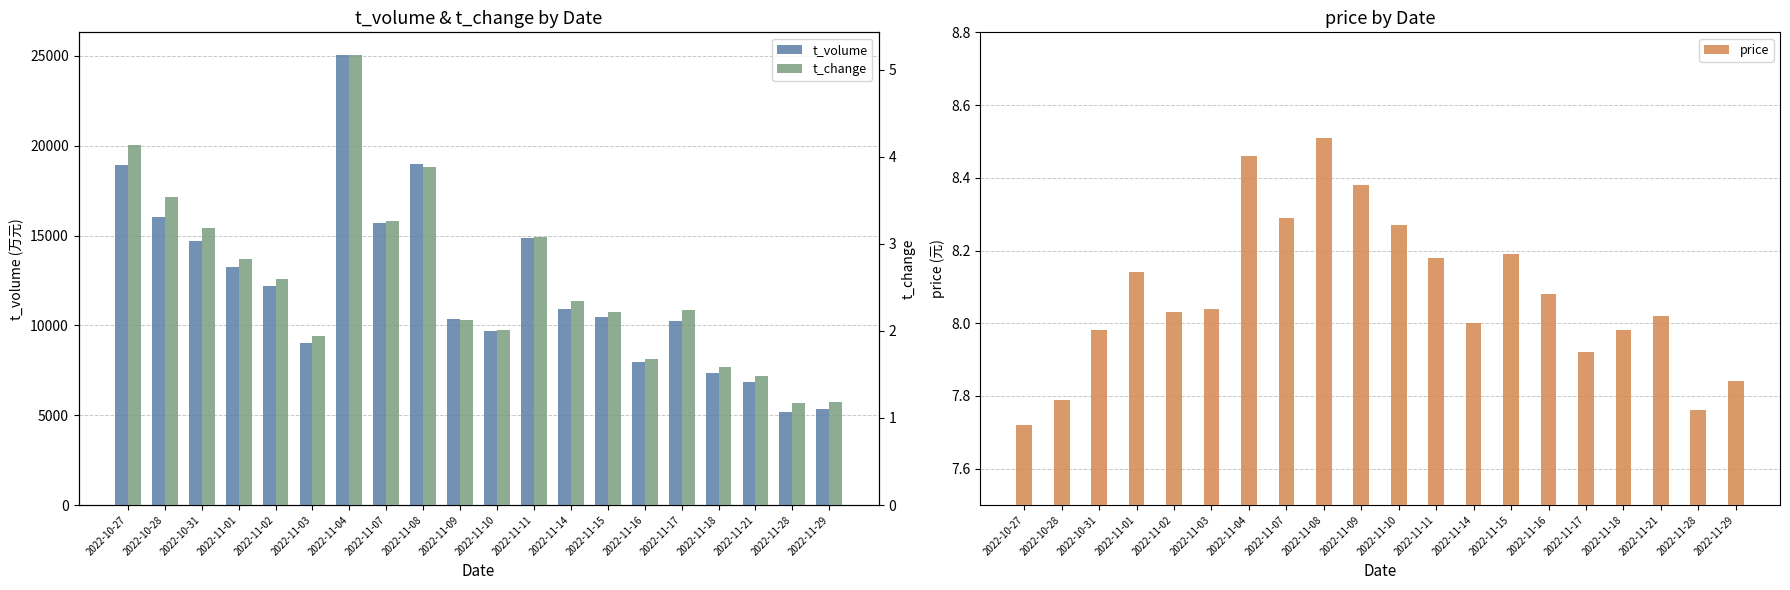

Reading right to left, transcribe all the data shown in this chart.

t_volume: 2022-11-29=5320.0	2022-11-28=5198.0	2022-11-21=6827.0	2022-11-18=7366.0	2022-11-17=10235.0	2022-11-16=7937.0	2022-11-15=10447.0	2022-11-14=10913.0	2022-11-11=14868.0	2022-11-10=9666.0	2022-11-09=10350.0	2022-11-08=19008.0	2022-11-07=15688.0	2022-11-04=25057.0	2022-11-03=9026.0	2022-11-02=12197.0	2022-11-01=13221.0	2022-10-31=14719.0	2022-10-28=16026.0	2022-10-27=18921.0
price: 2022-11-29=7.8	2022-11-28=7.8	2022-11-21=8.0	2022-11-18=8.0	2022-11-17=7.9	2022-11-16=8.1	2022-11-15=8.2	2022-11-14=8.0	2022-11-11=8.2	2022-11-10=8.3	2022-11-09=8.4	2022-11-08=8.5	2022-11-07=8.3	2022-11-04=8.5	2022-11-03=8.0	2022-11-02=8.0	2022-11-01=8.1	2022-10-31=8.0	2022-10-28=7.8	2022-10-27=7.7
t_change: 2022-11-29=1.2	2022-11-28=1.2	2022-11-21=1.5	2022-11-18=1.6	2022-11-17=2.2	2022-11-16=1.7	2022-11-15=2.2	2022-11-14=2.3	2022-11-11=3.1	2022-11-10=2.0	2022-11-09=2.1	2022-11-08=3.9	2022-11-07=3.3	2022-11-04=5.2	2022-11-03=1.9	2022-11-02=2.6	2022-11-01=2.8	2022-10-31=3.2	2022-10-28=3.5	2022-10-27=4.1